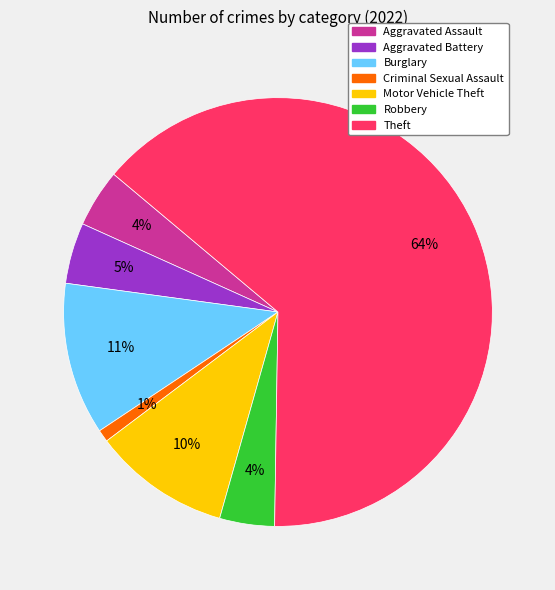

To the nearest percent, what is the average slice percentage?

14%